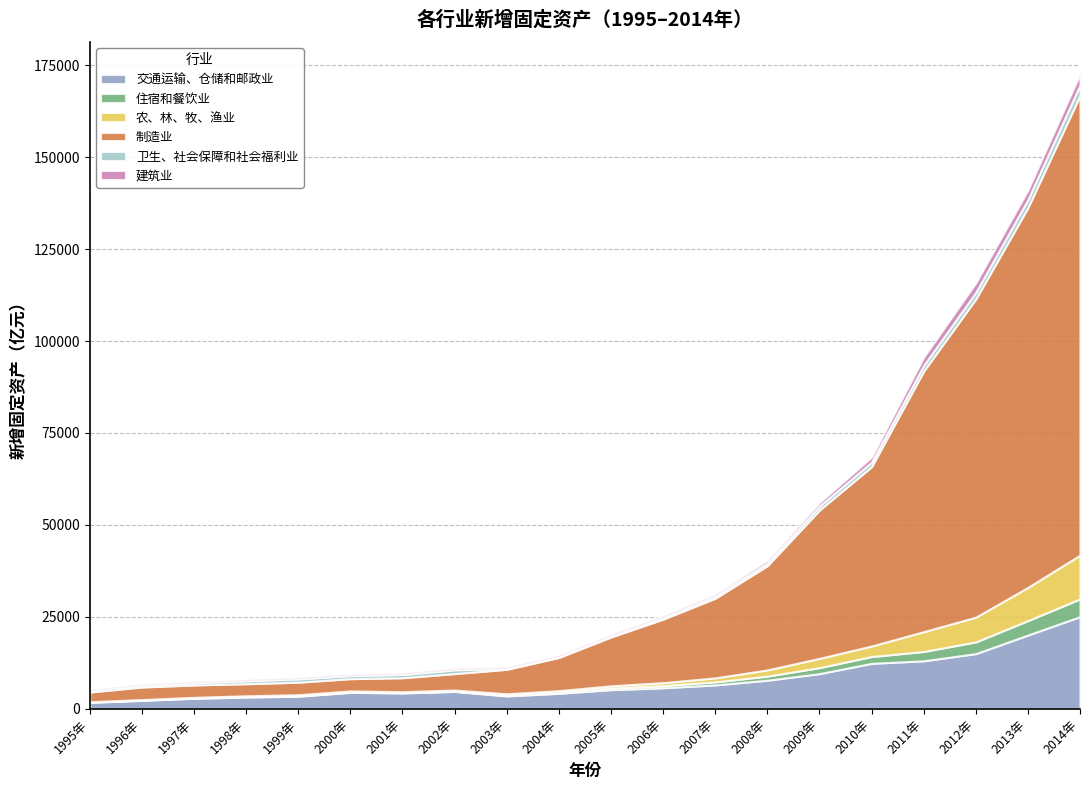

What is the average value of the 建筑业 series?

935.6